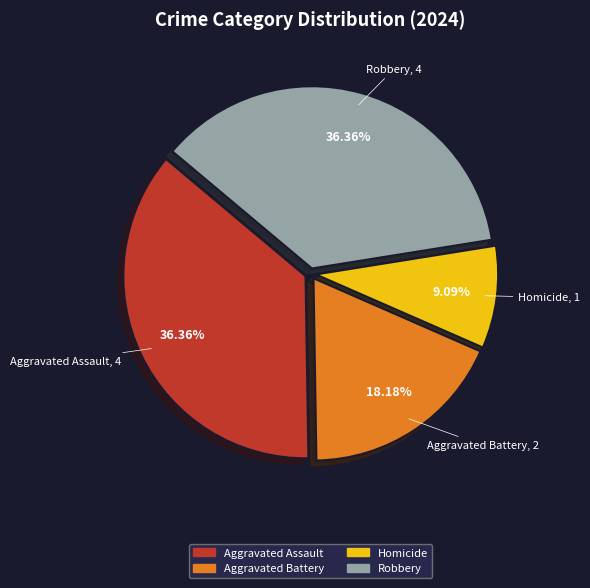

Count the number of slices in the pie.

4